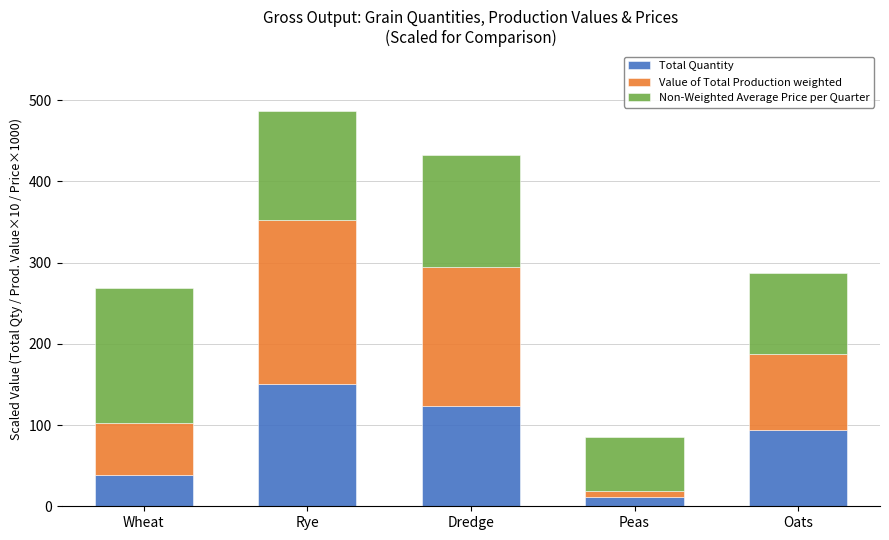

What is the total value across all series at Wheat?

269.0